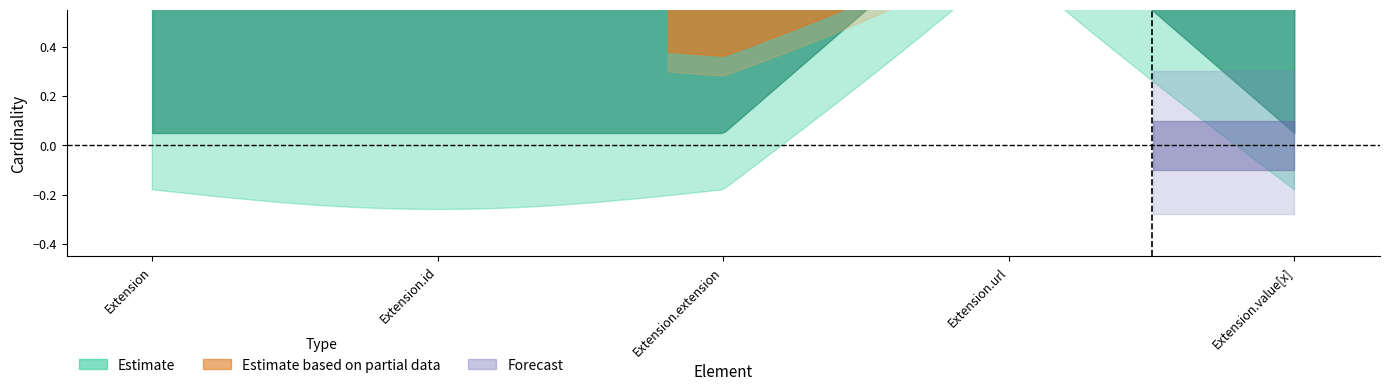

What is the label of the 5th point from the right?

Extension